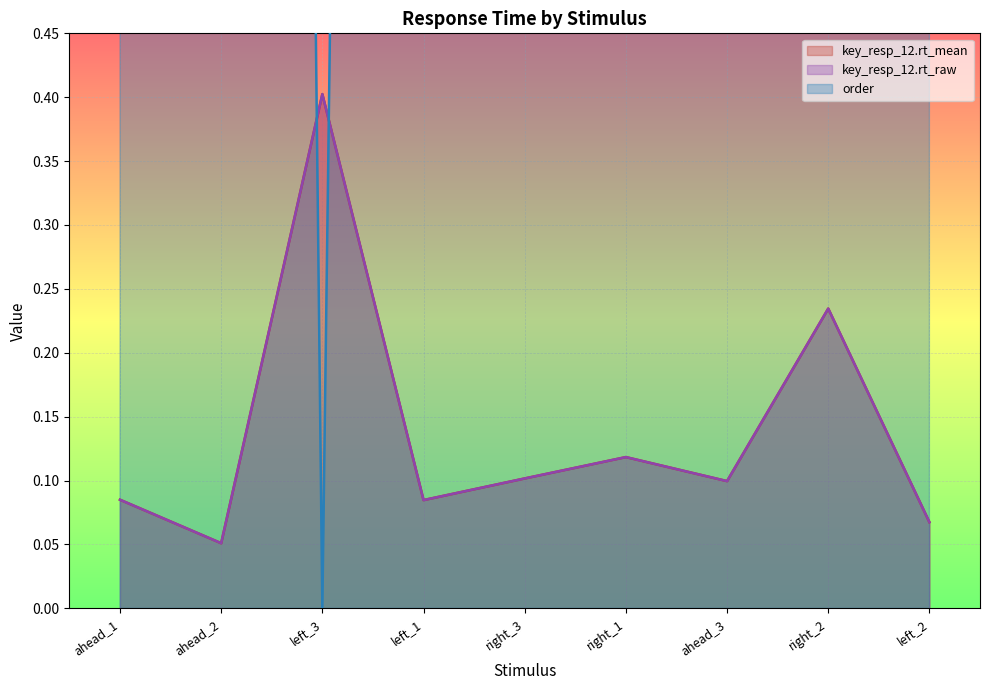

List the series in order of their peak value, lowest first.

key_resp_12.rt_raw, key_resp_12.rt_mean, order